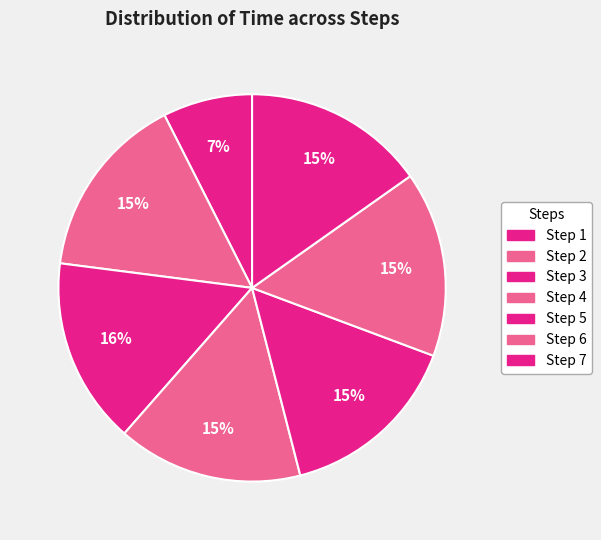

How many segments does this pie chart have?

7